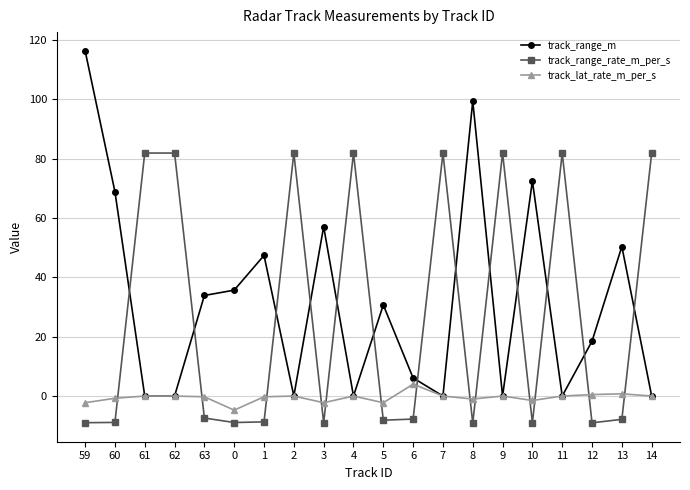

What is the label of the 2nd point from the left?

60